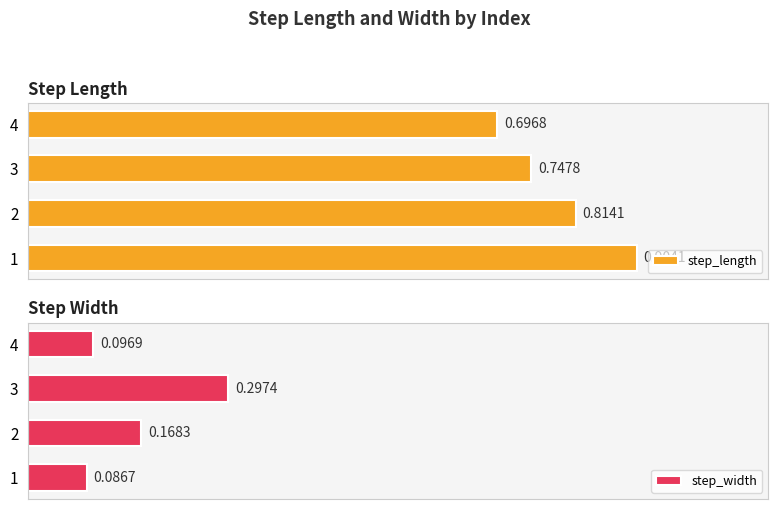

List the labels in order of step_length value, smallest first.

4, 3, 2, 1